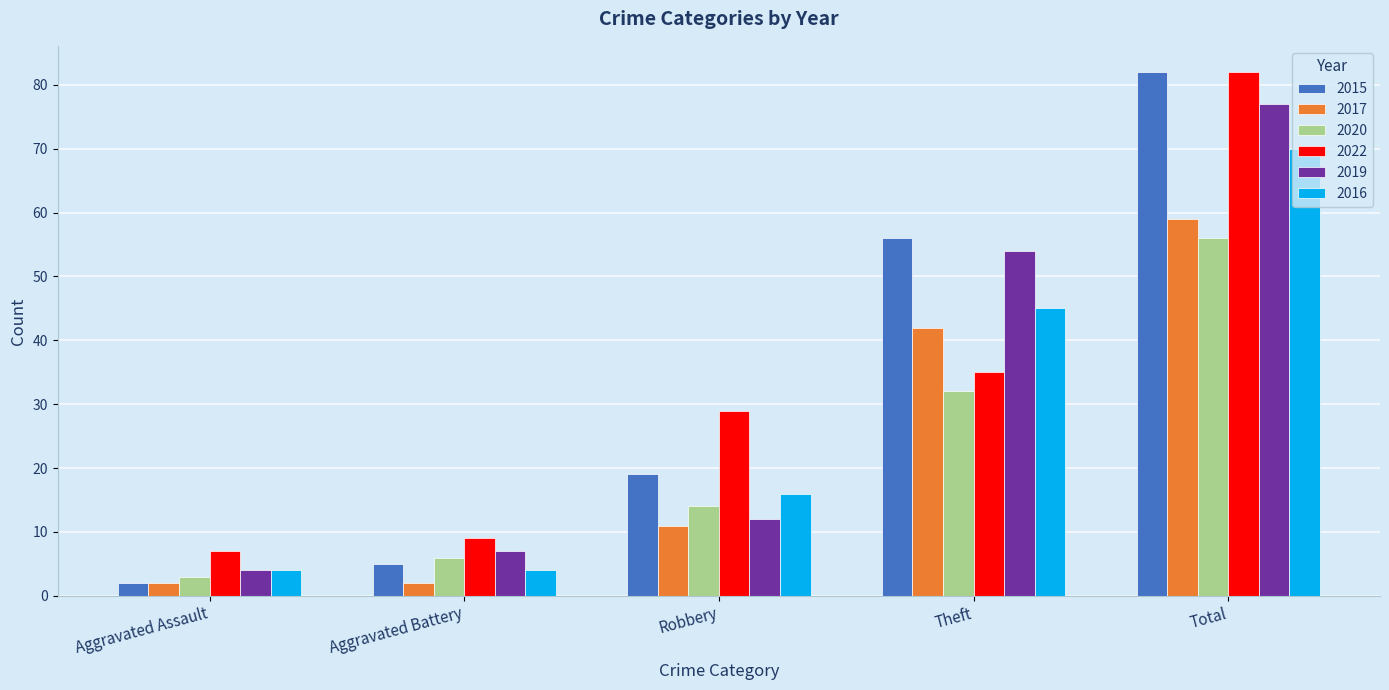

What is the greatest value displayed?

82